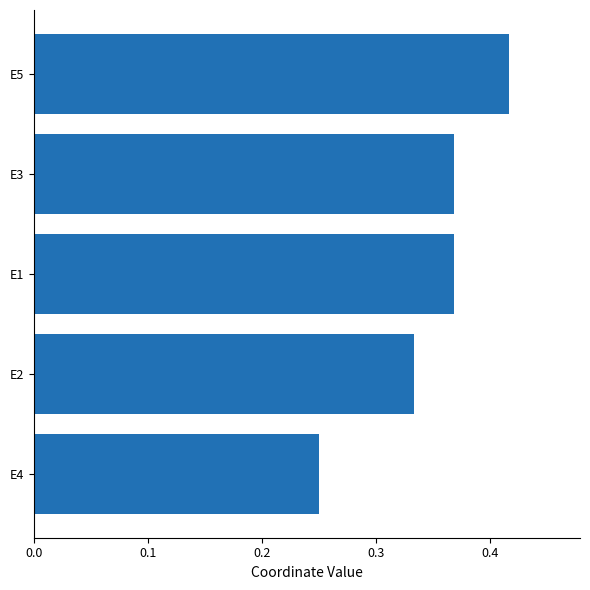

What is the sum of all values?

1.7